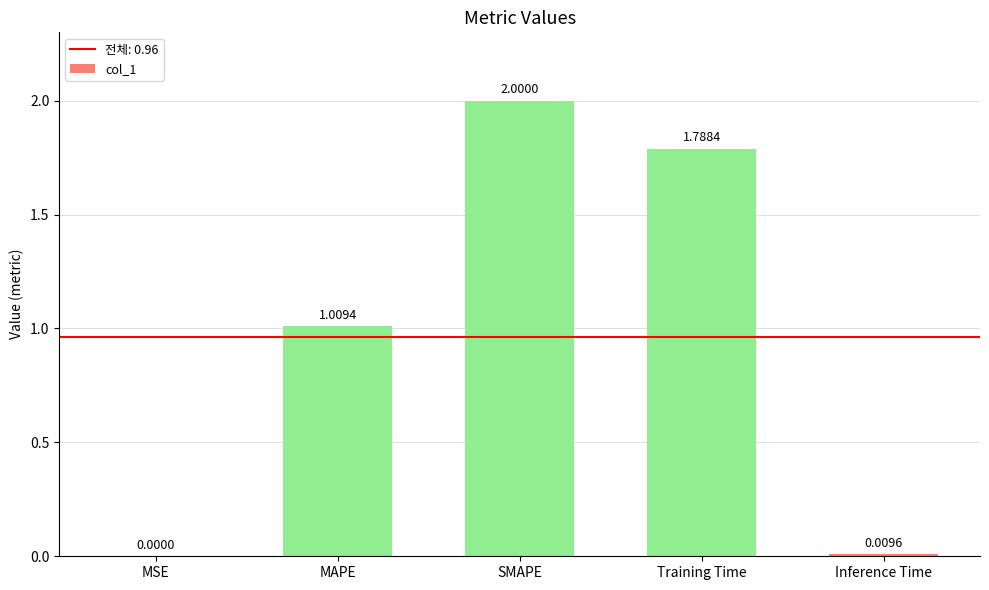

Which category has the highest value across all series?

SMAPE